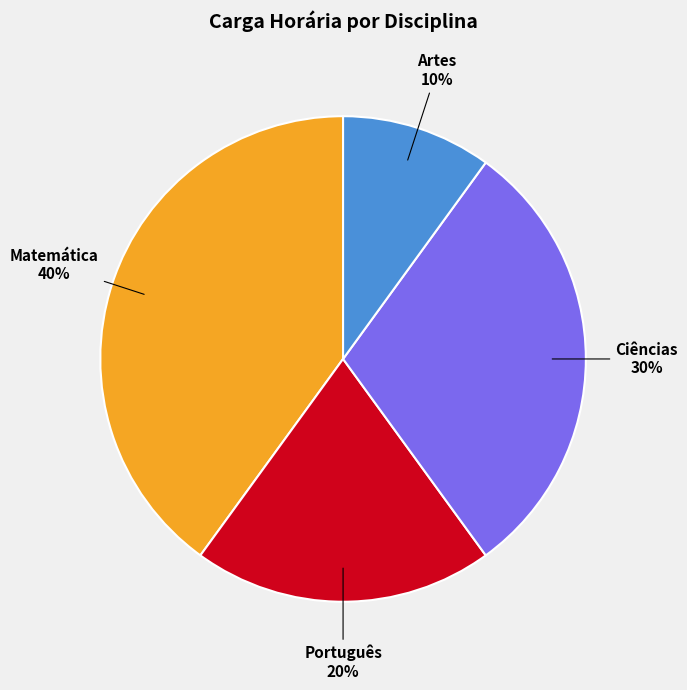

Is there a majority slice in this chart?

No